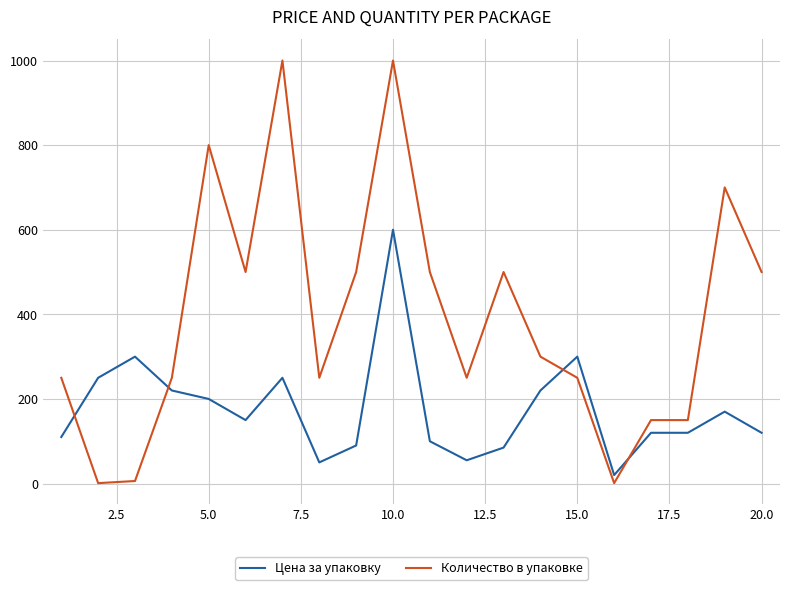

What is the sum of all Цена за упаковку values?

3530